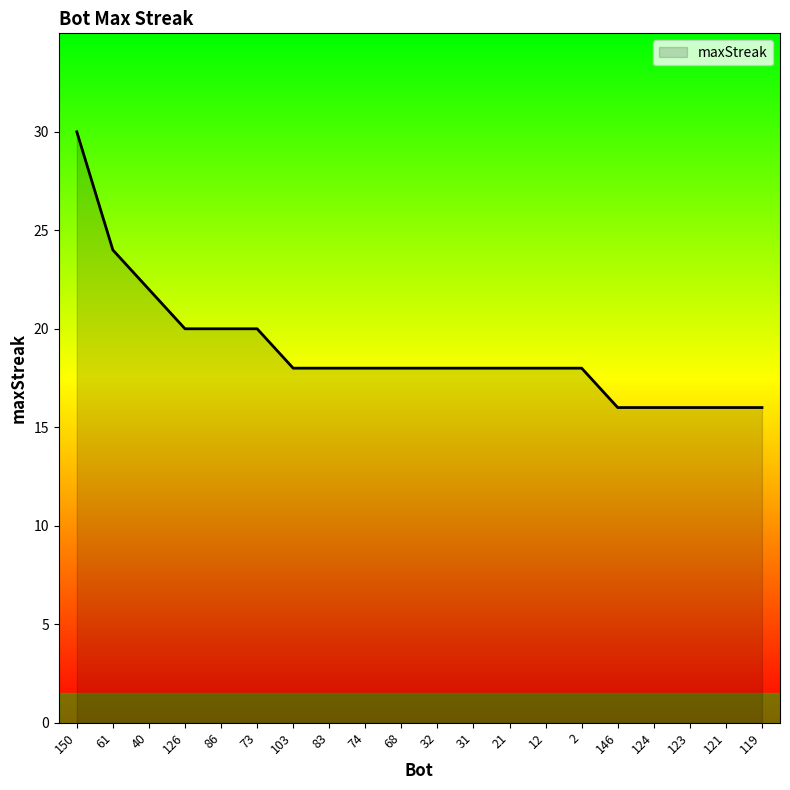

Is it true that the value at 68 is 11?

False